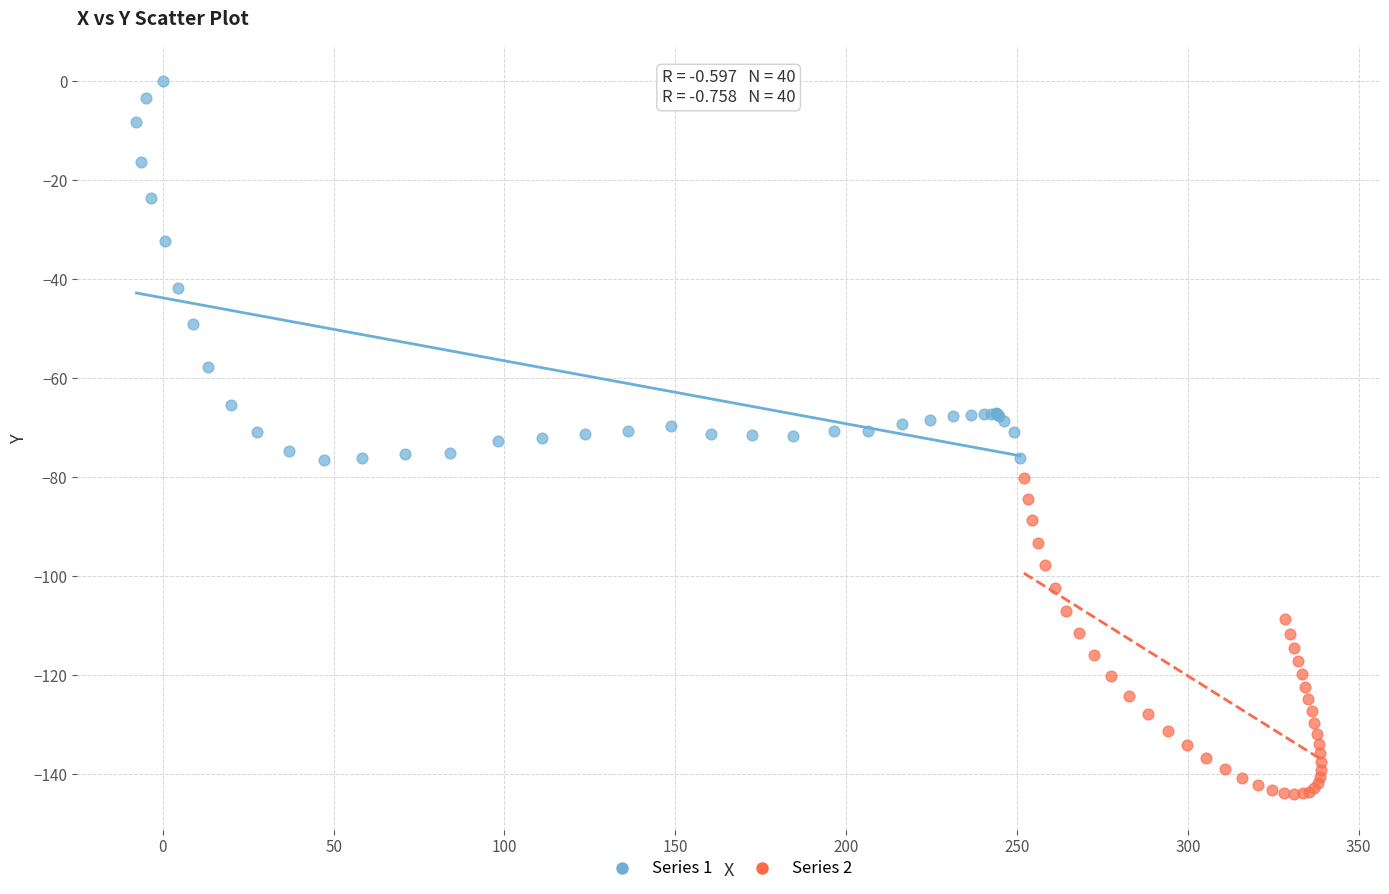

Which series reaches the minimum Y coordinate?

Series 2